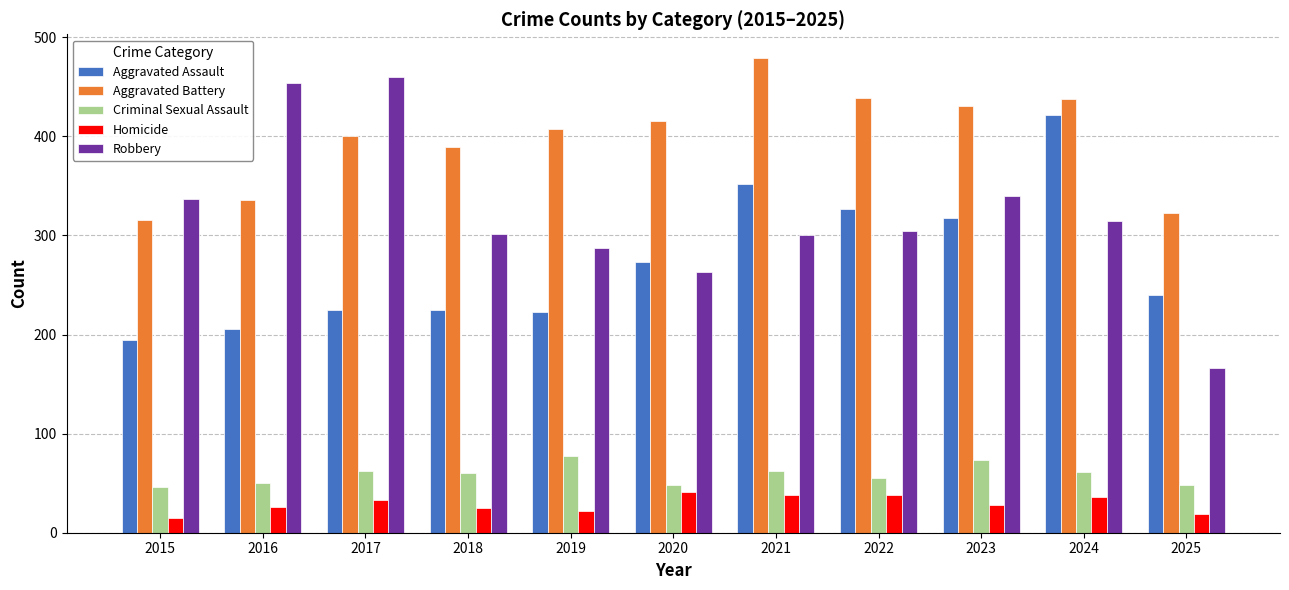

What is the sum of all Aggravated Assault values?

3005